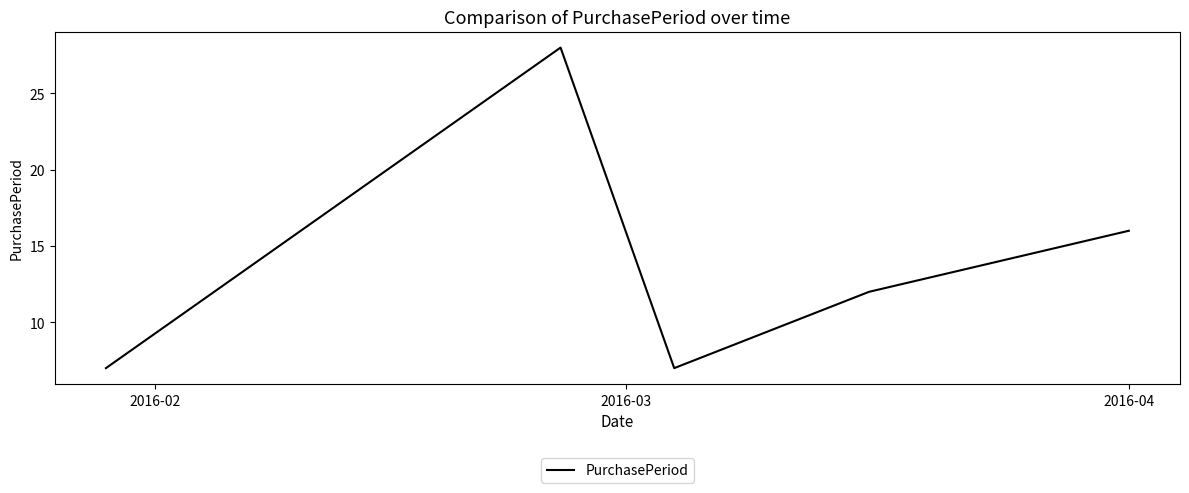

What is the greatest value displayed?

28